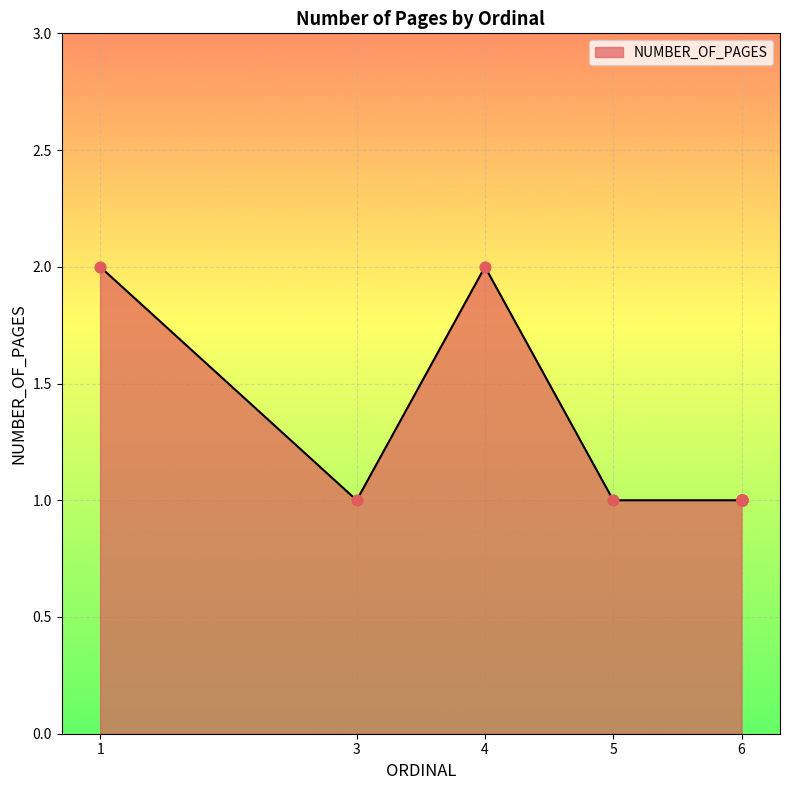

Between 6 and 6, which is larger?

6